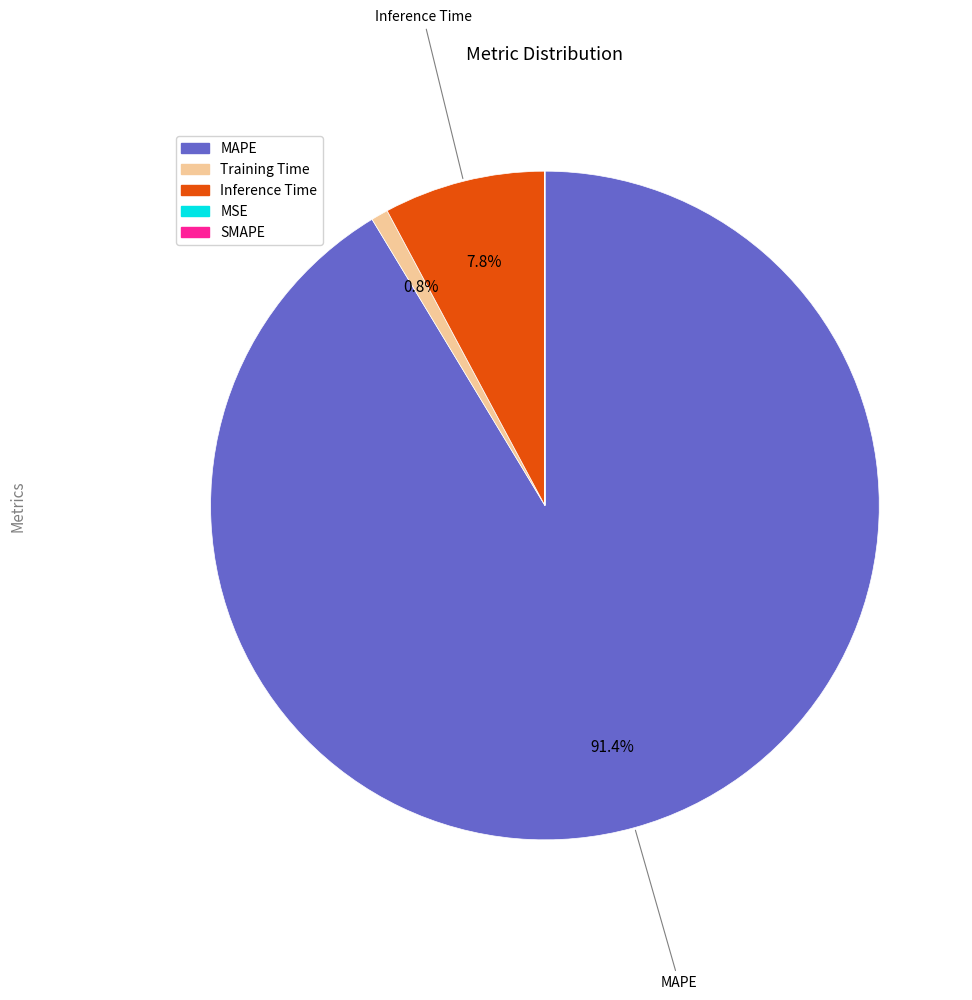

What is the largest slice in the pie chart?

MAPE